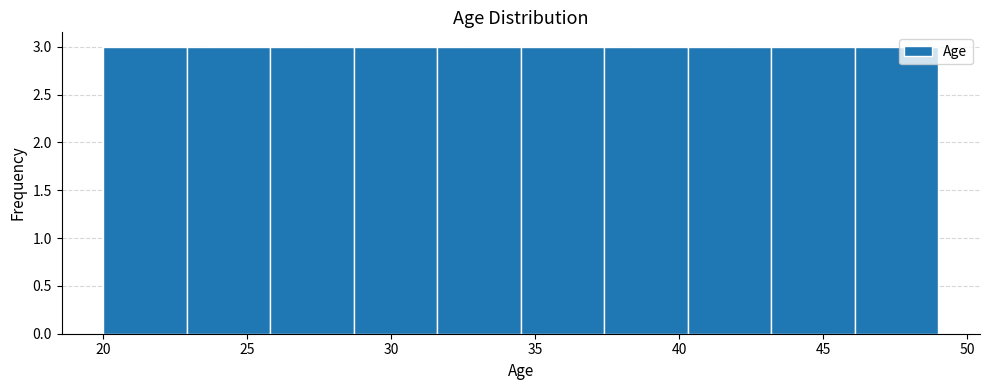

Reading left to right, list every bar in this chart as the range it spans on the x-axis followed by its height. Neither the bar edges nor the heights are printed on the chart, so give them approximately, as read against the axes.

20.0 to 22.9: 3
22.9 to 25.8: 3
25.8 to 28.7: 3
28.7 to 31.6: 3
31.6 to 34.5: 3
34.5 to 37.4: 3
37.4 to 40.3: 3
40.3 to 43.2: 3
43.2 to 46.1: 3
46.1 to 49.0: 3